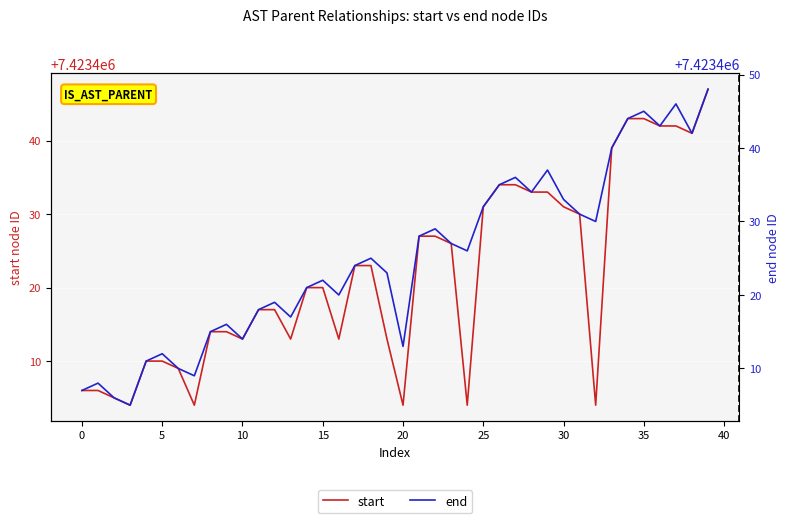

What is the value of the end point at the 14th from the left?

7423417